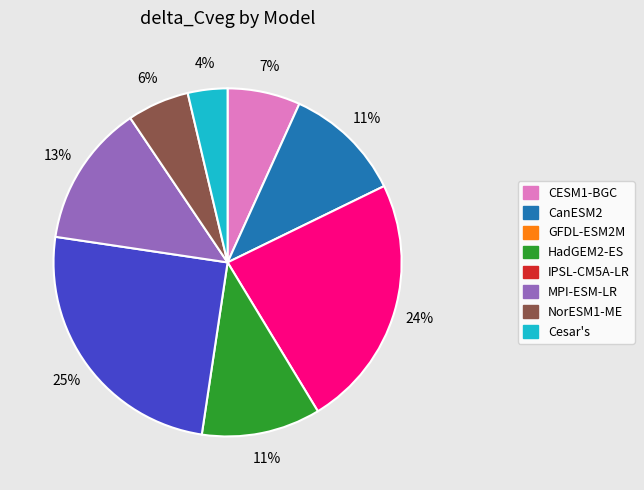

The Cesar's slice represents 4% of the pie. True or false?

True